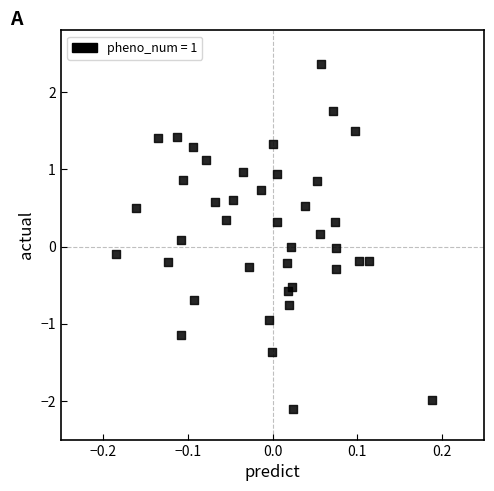

What is the range of Y values (max minus min)?

4.5